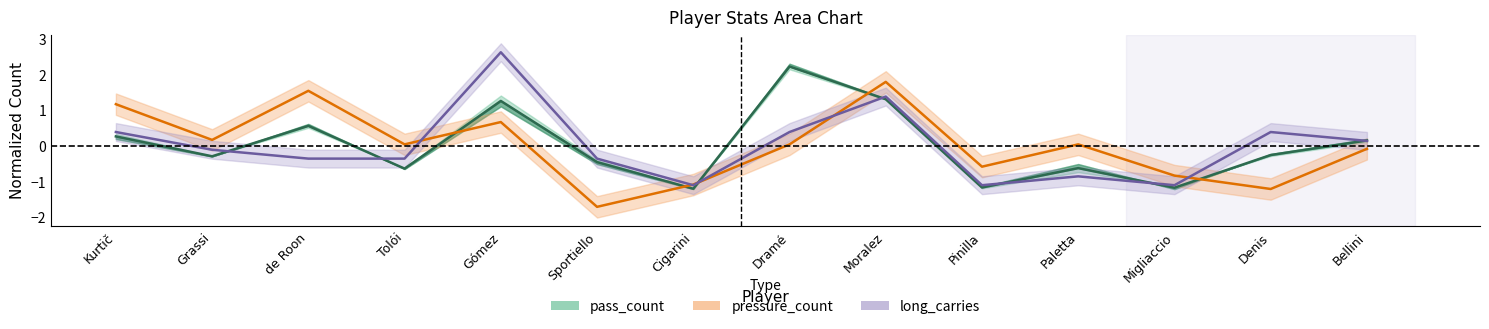

At which label is long_carries closest to 0?

Grassi